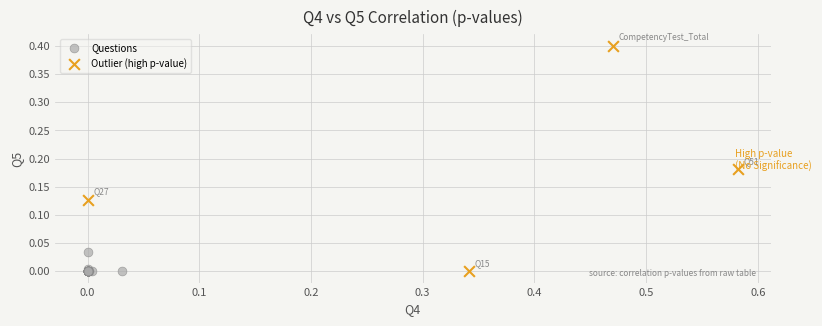

Which series reaches the maximum Y coordinate?

Outlier (high p-value)